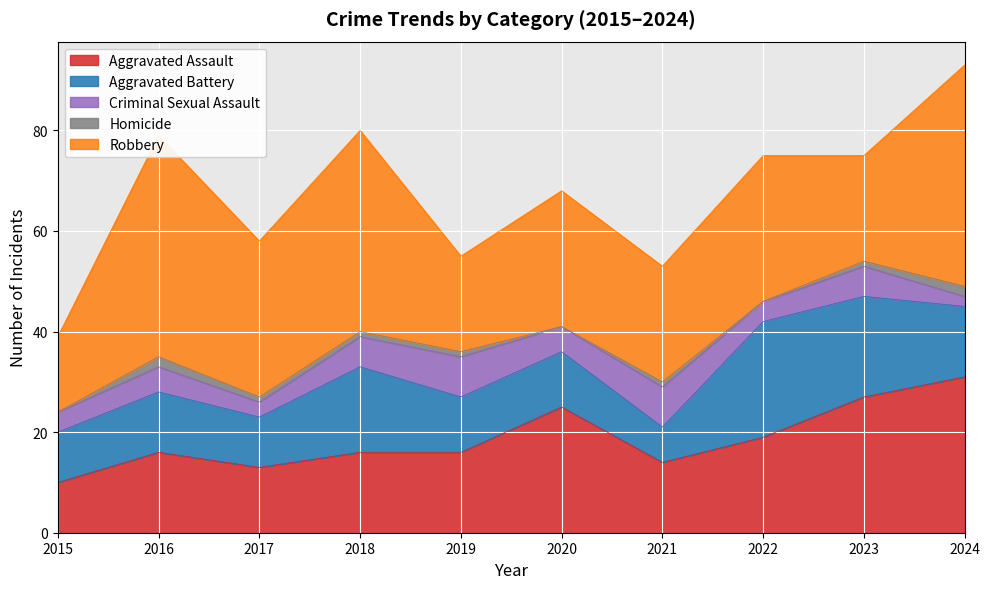

What is the sum of all Robbery values?

293